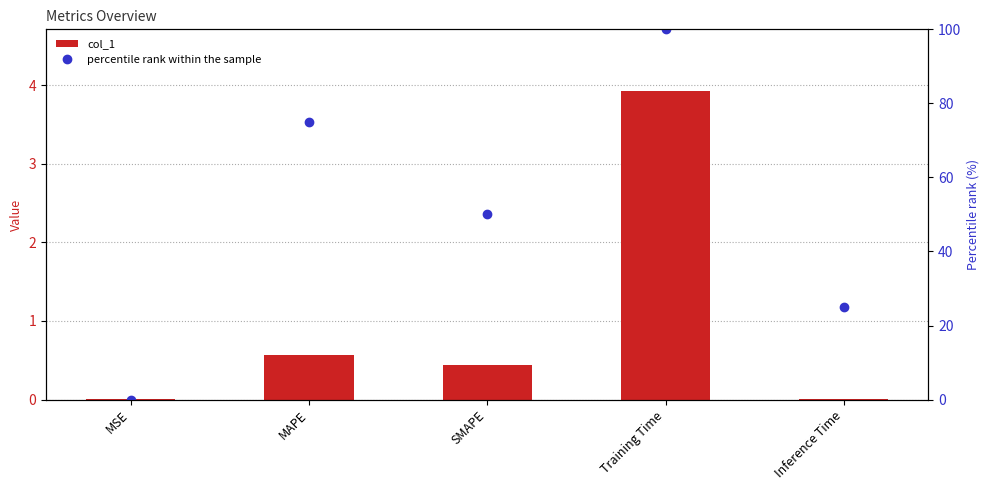

True or false: col_1 has a value of 1.0 at MAPE.

False